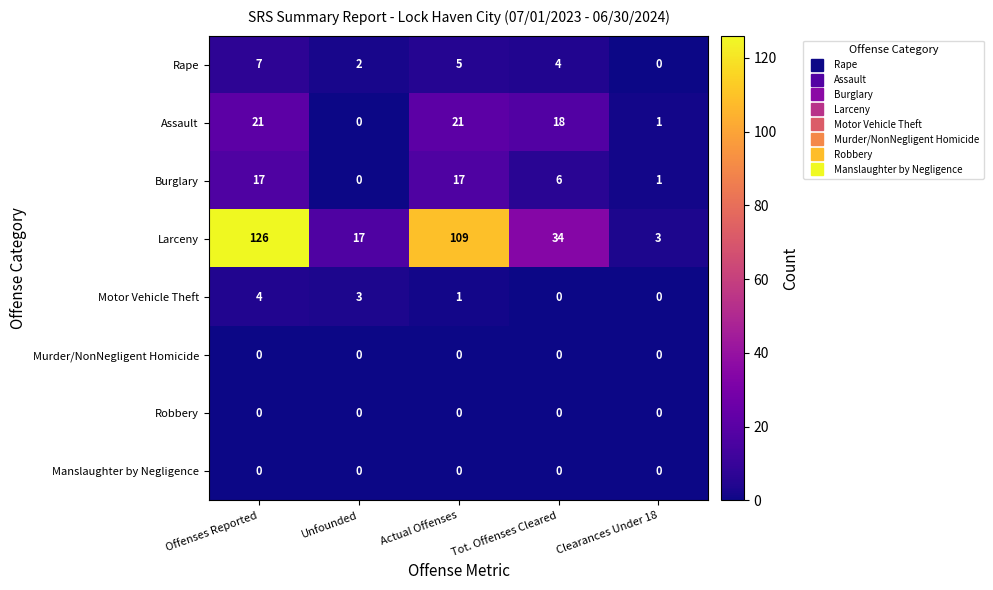

The Robbery series shows 0 at Clearances Under 18. True or false?

True